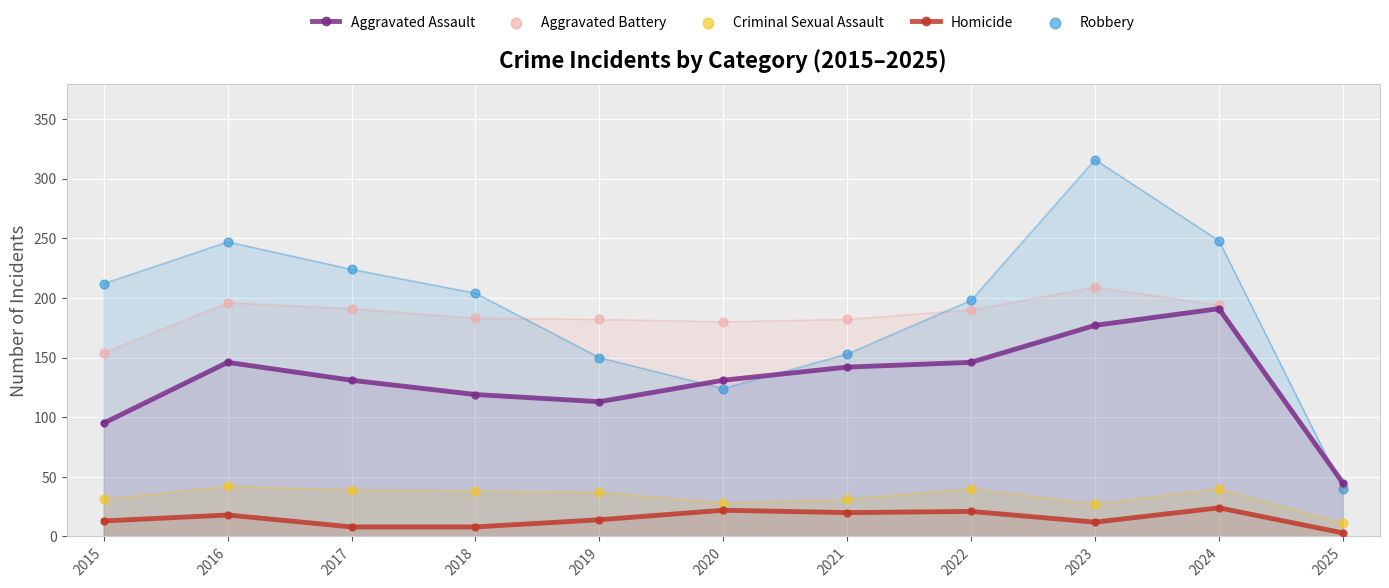

What is the total value across all series at 2021?

528